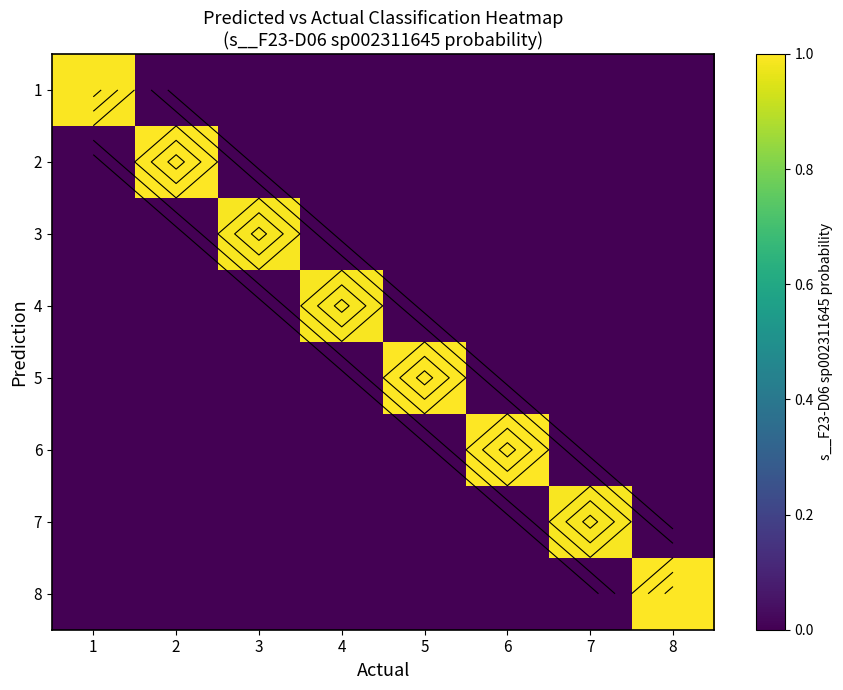

At how many categories does at least one series exceed 0?

8